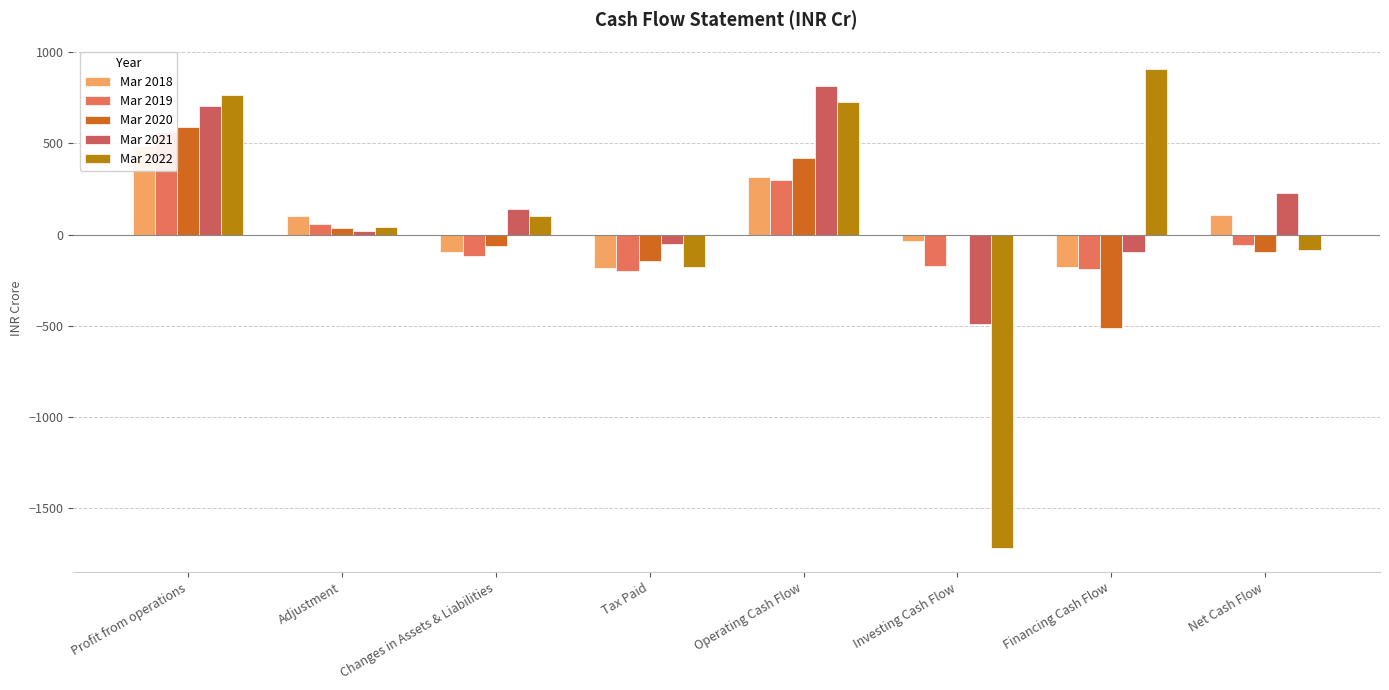

What is the difference between the highest and lowest values at Tax Paid?

146.8